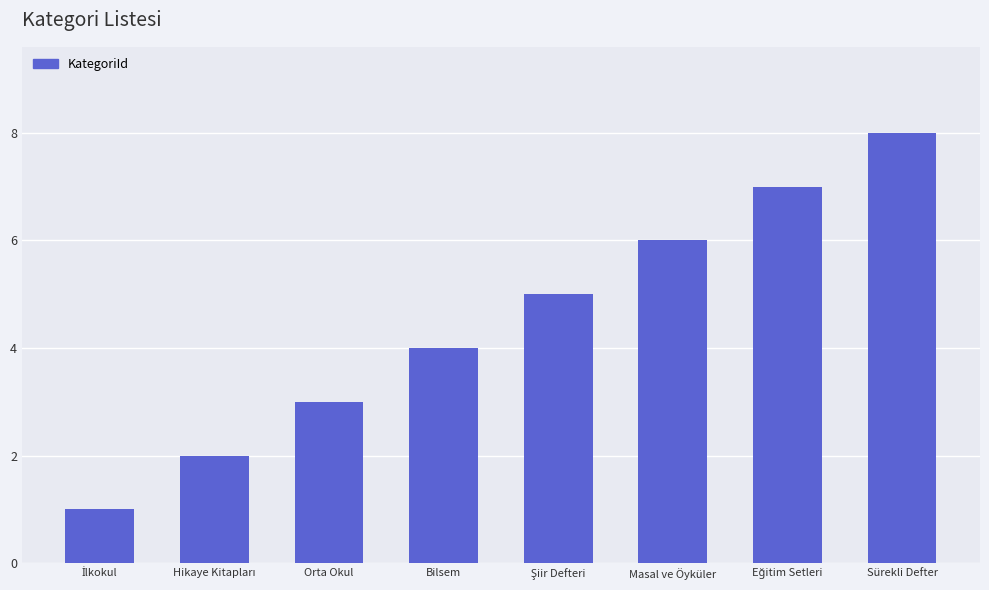

True or false: the data shows 3 at Orta Okul.

True